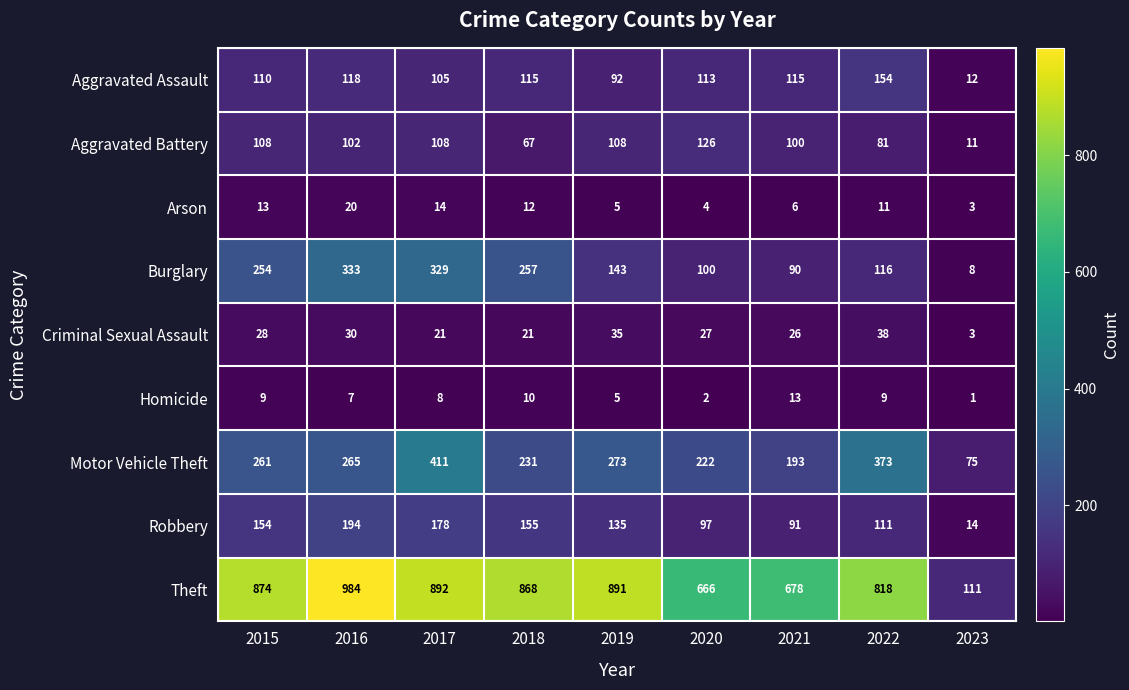

The value of Aggravated Assault at 2020 is 160. True or false?

False